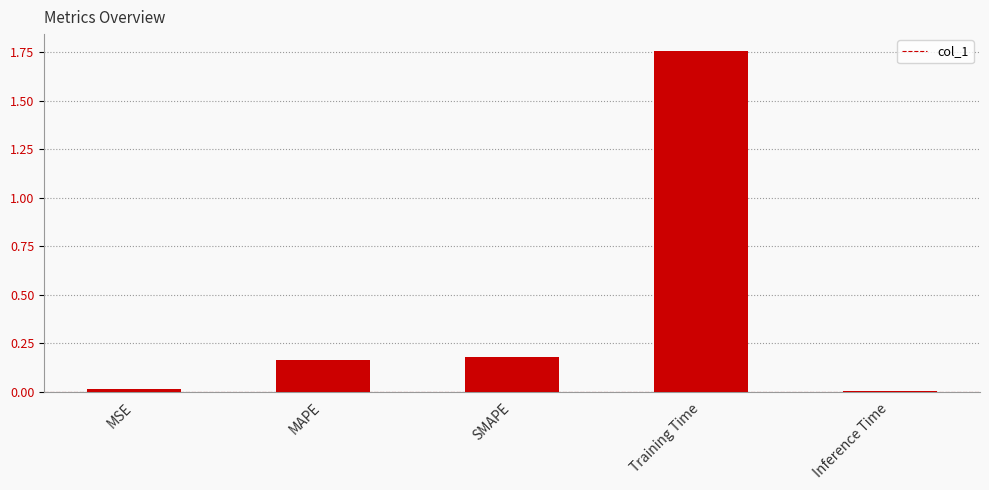

Between SMAPE and Inference Time, which is larger?

SMAPE